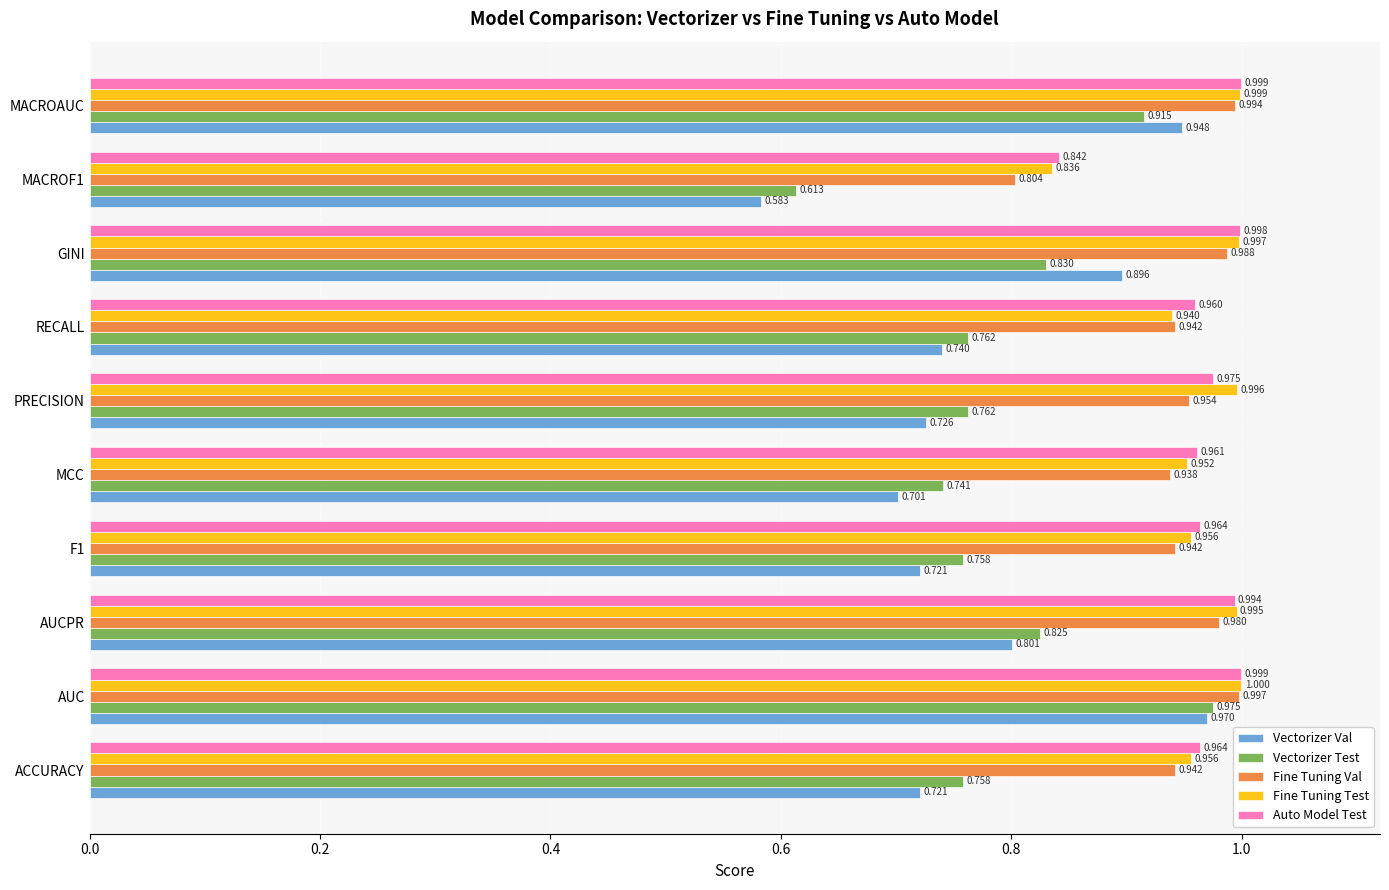

At MACROF1, list the series in order from largest to smallest.

Auto Model Test, Fine Tuning Test, Fine Tuning Val, Vectorizer Test, Vectorizer Val